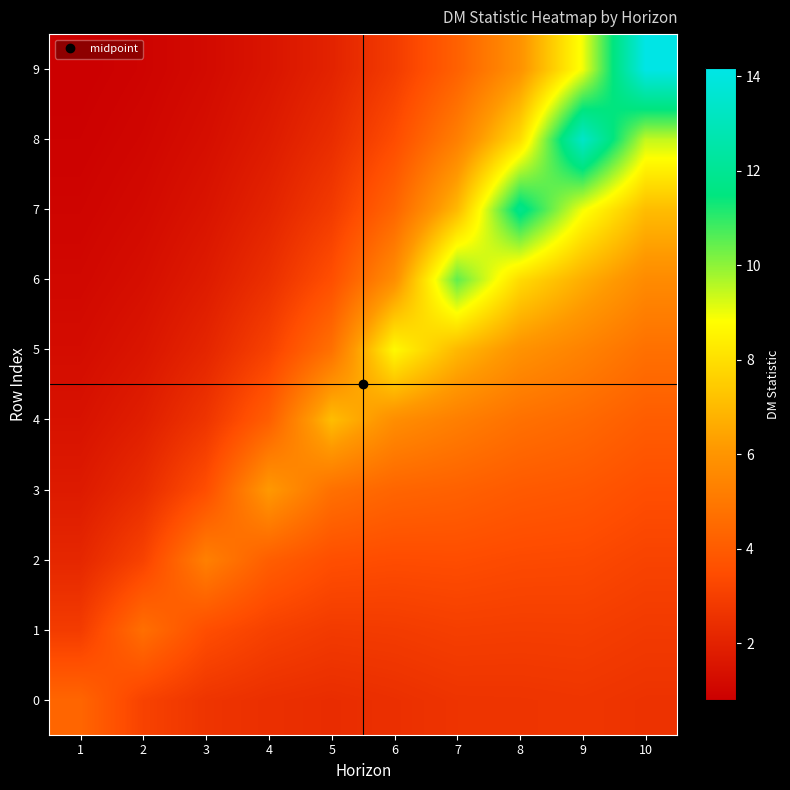

How many categories are shown in the chart?

10